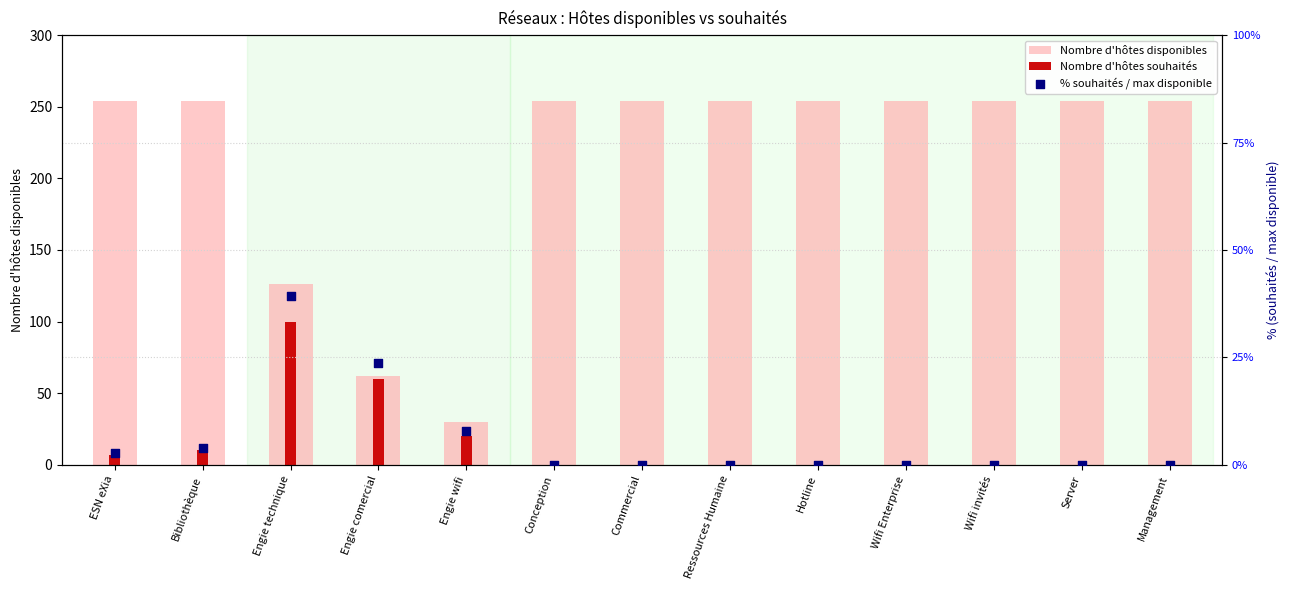

At how many categories does at least one series exceed 224?

10